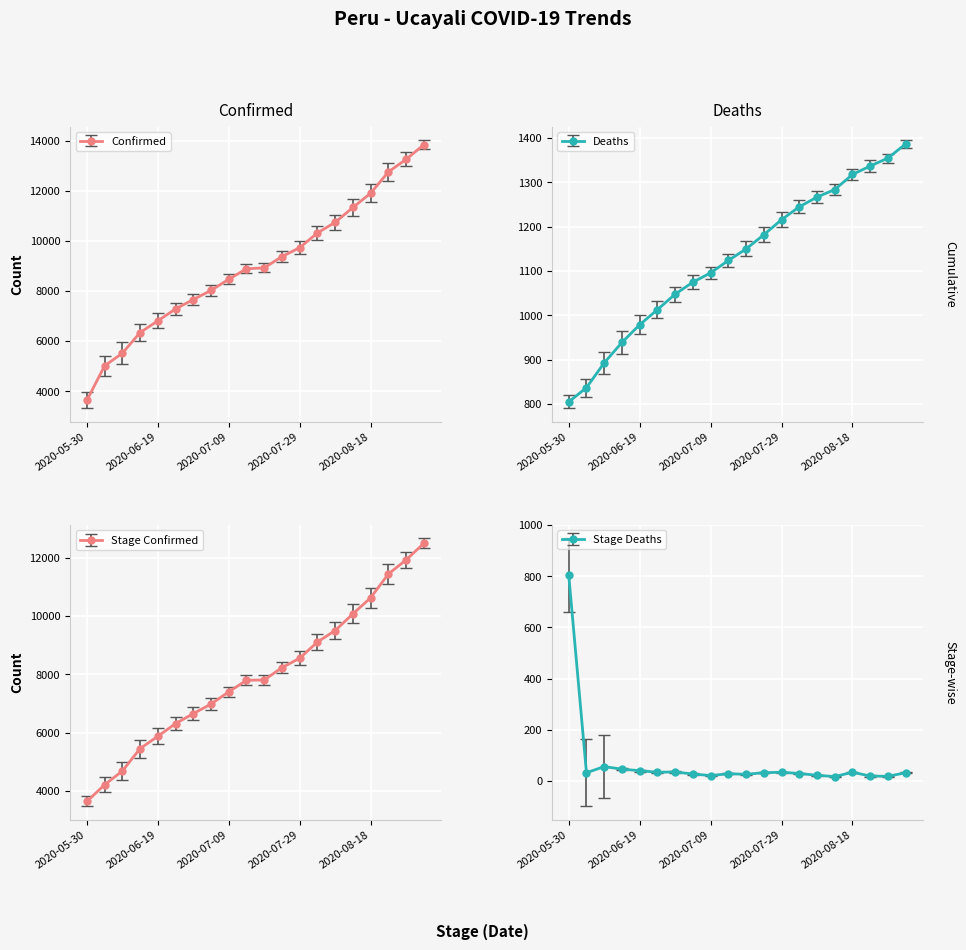

What position from the left is 2020-06-04?

2